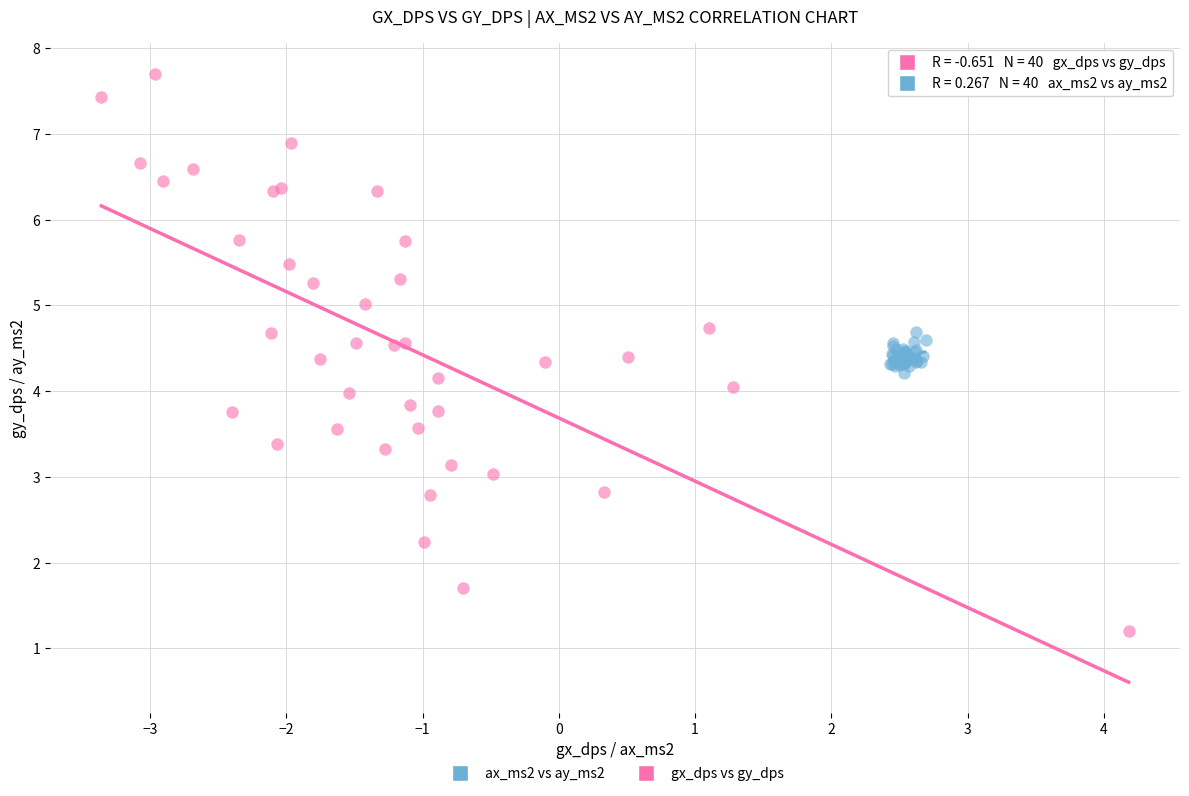

What are all the series names shown in the legend?

ax_ms2 vs ay_ms2, gx_dps vs gy_dps